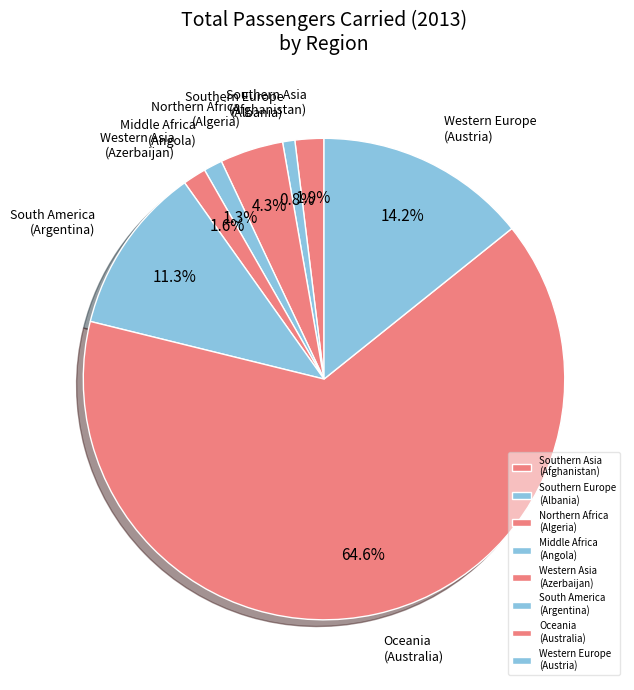

Is there any slice that represents more than half of the pie?

Yes